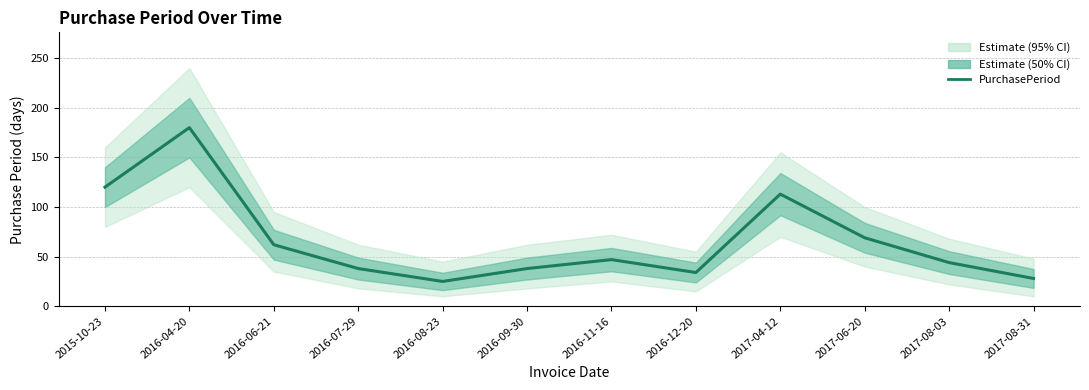

What is the maximum value shown in the chart?

180